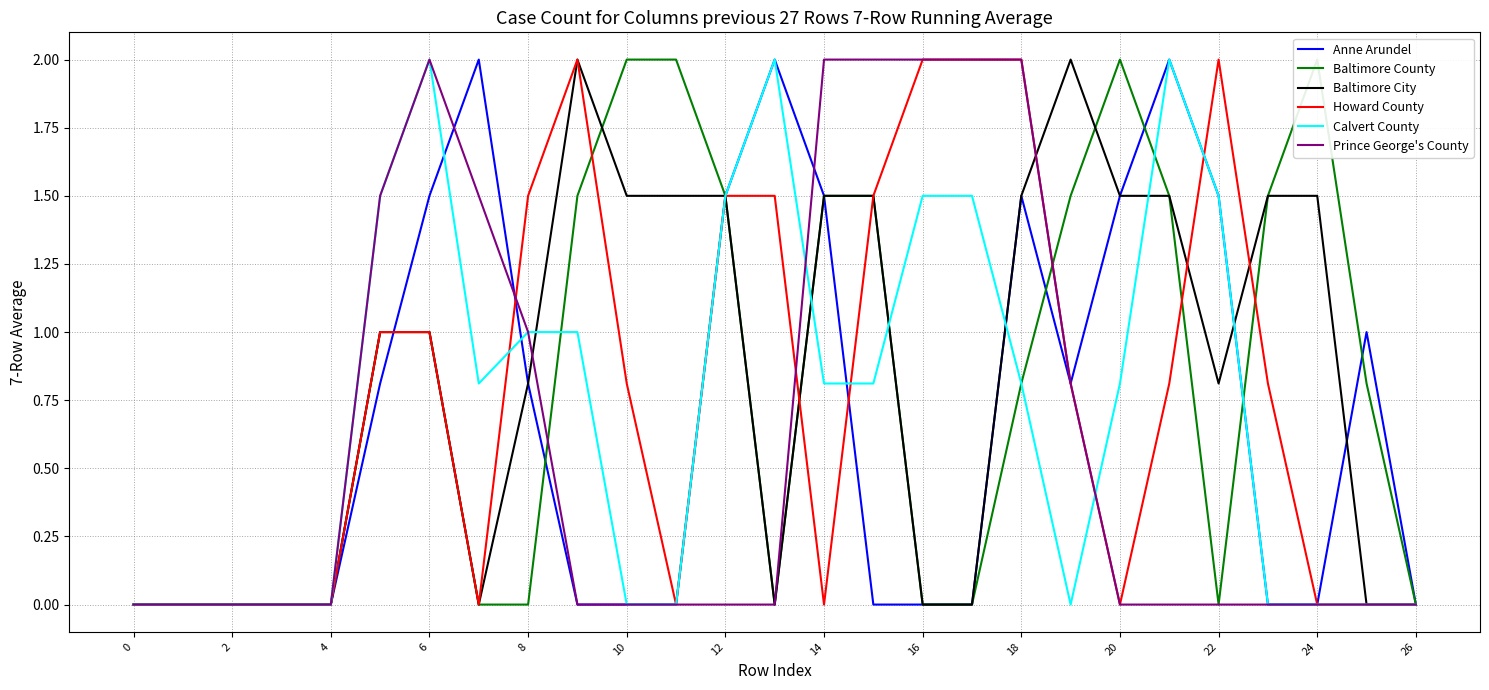

Between 25 and 0, which is larger?

25